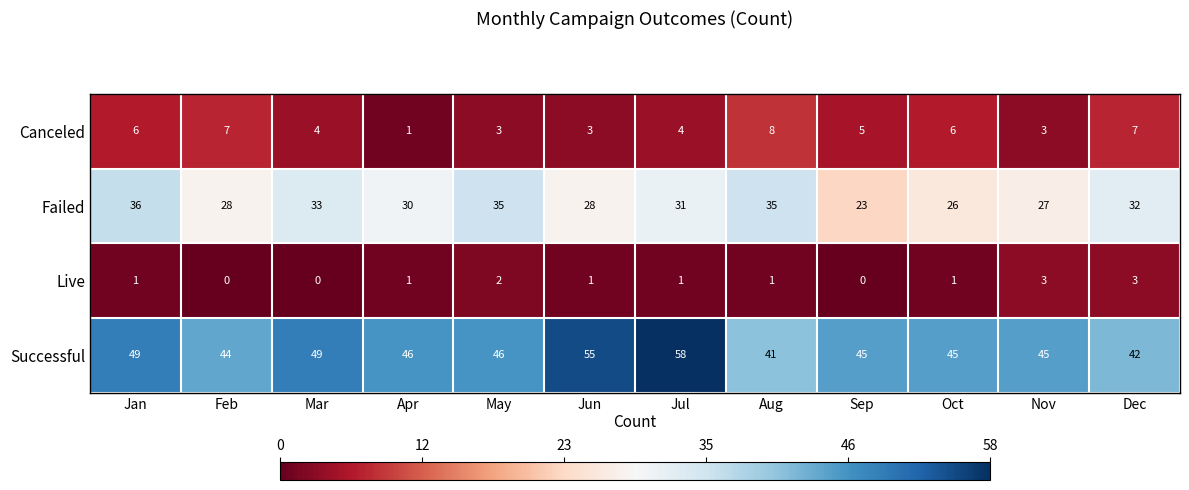

At how many categories does at least one series exceed 1?

12